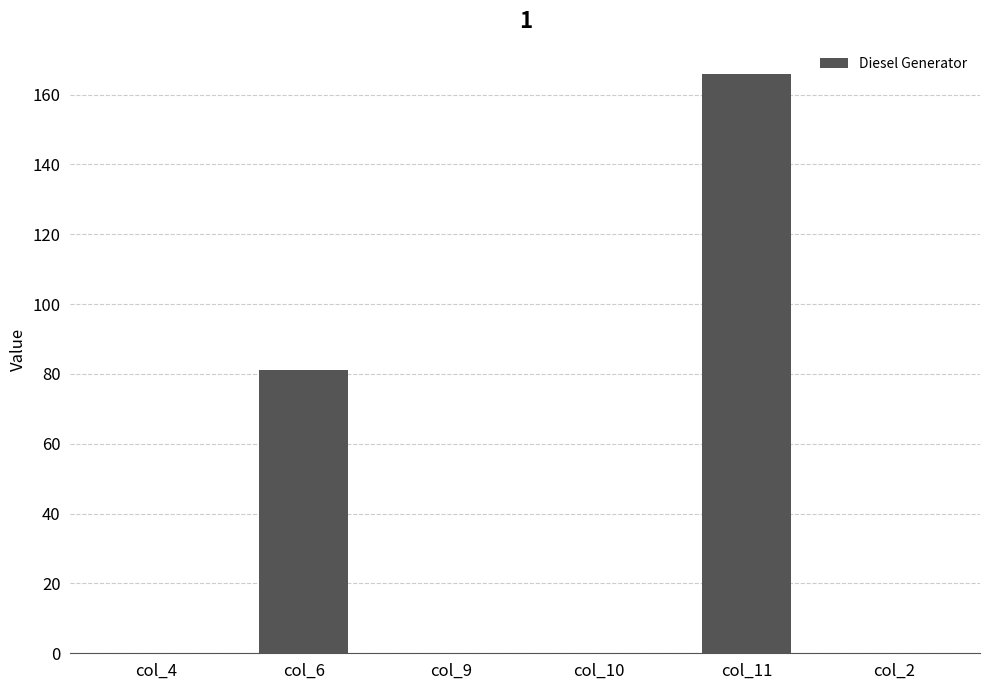

Which label corresponds to the largest value in the chart?

col_11